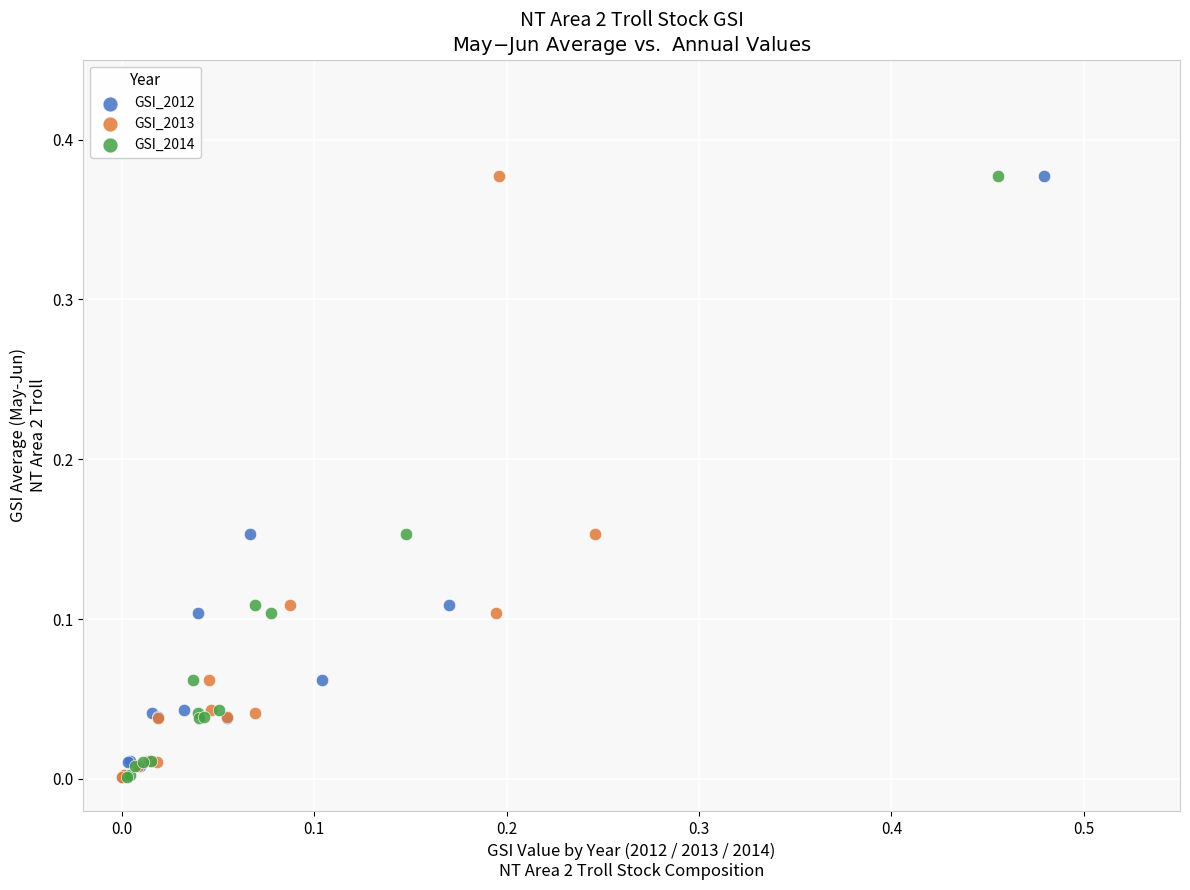

What are all the series names shown in the legend?

GSI_2012, GSI_2013, GSI_2014